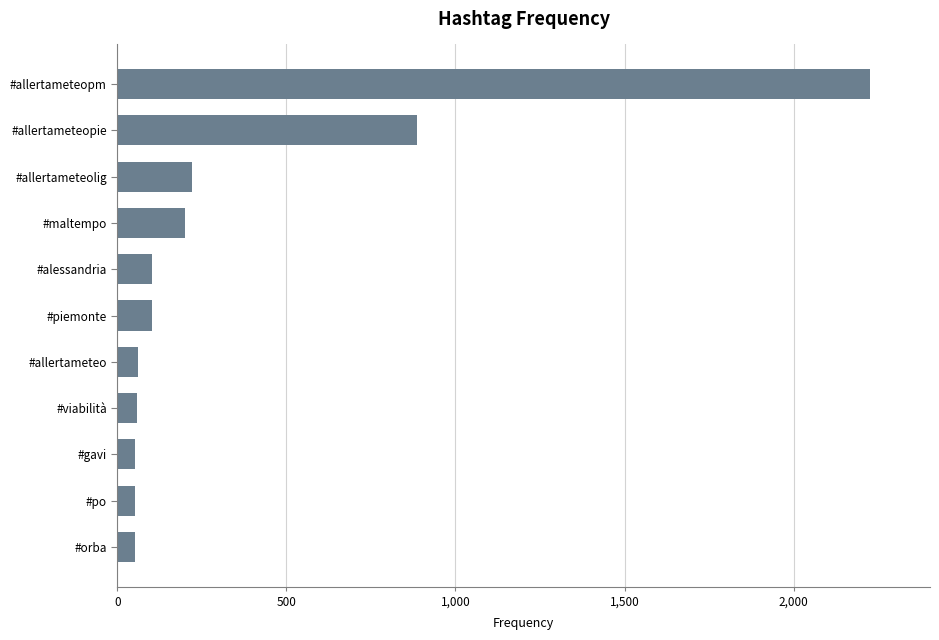

What is the sum of all values?

4013